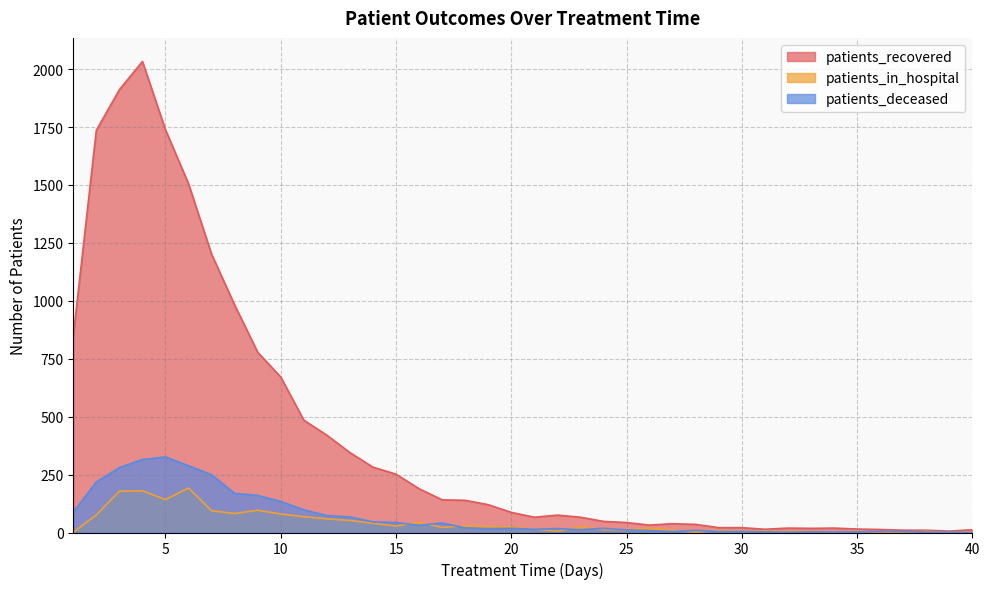

Between 3 and 7, which is larger?

3